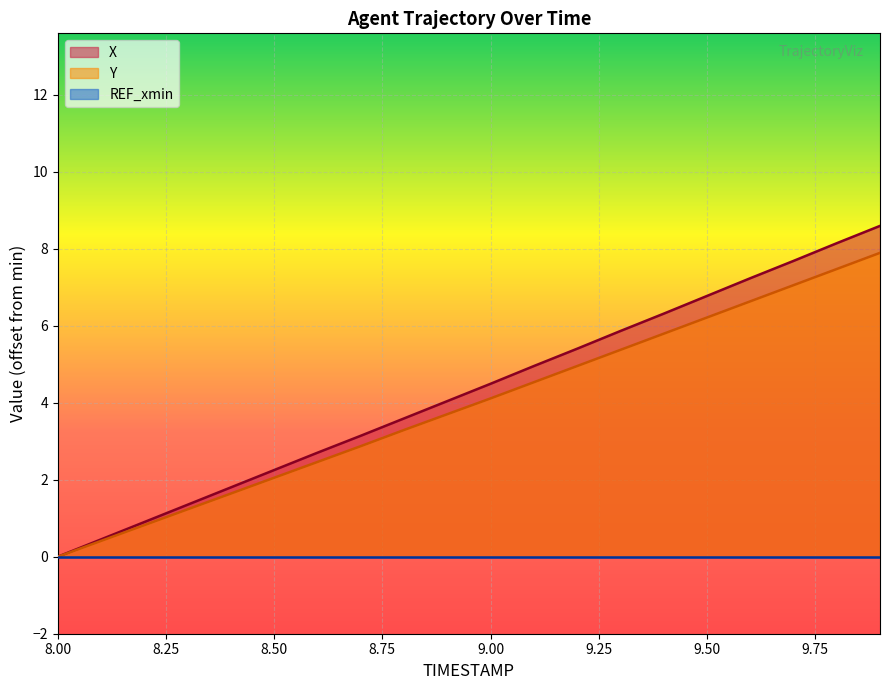

Which series has the largest total across all categories?

X